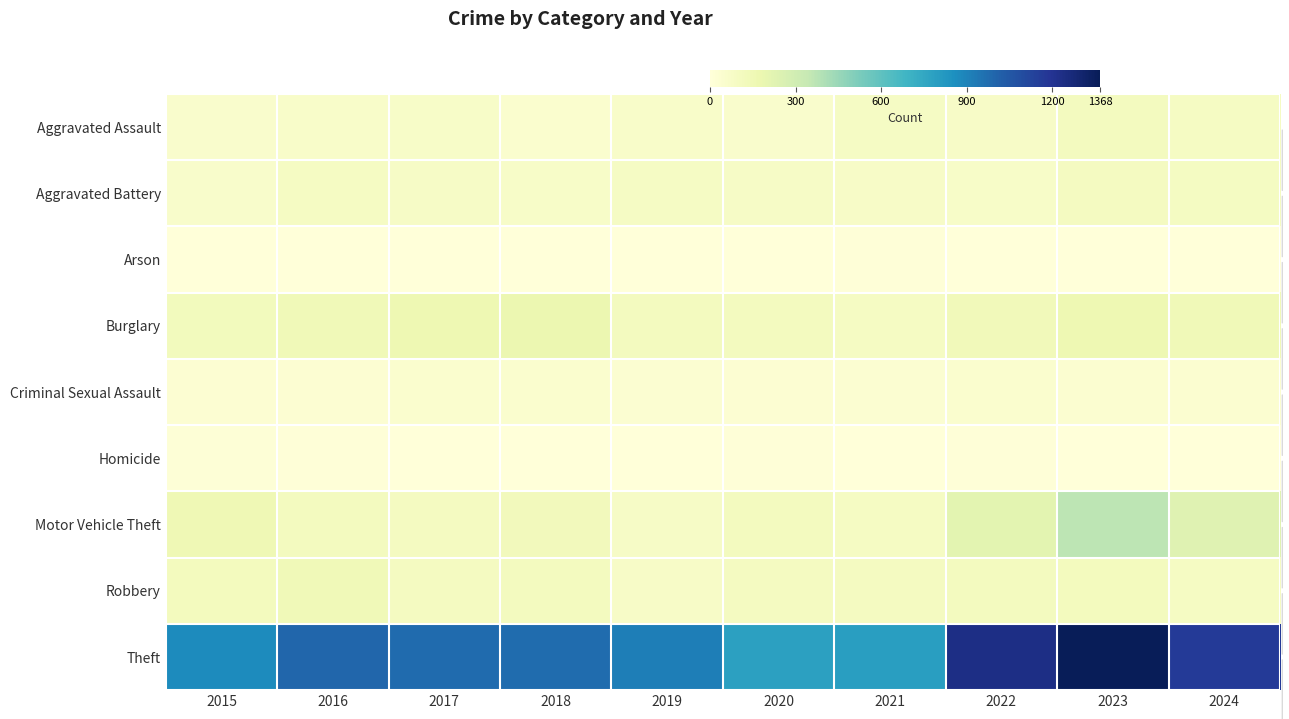

At how many categories does at least one series exceed 1197?

2